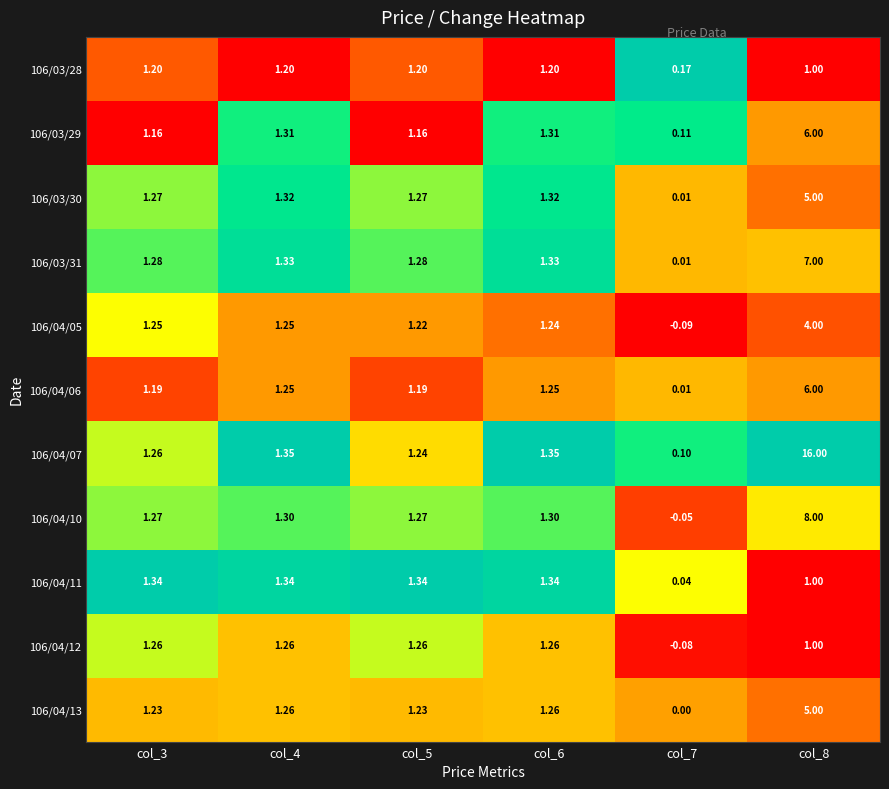

Is the value of 106/04/05 at col_4 greater than the value of 106/04/10 at col_3?

No